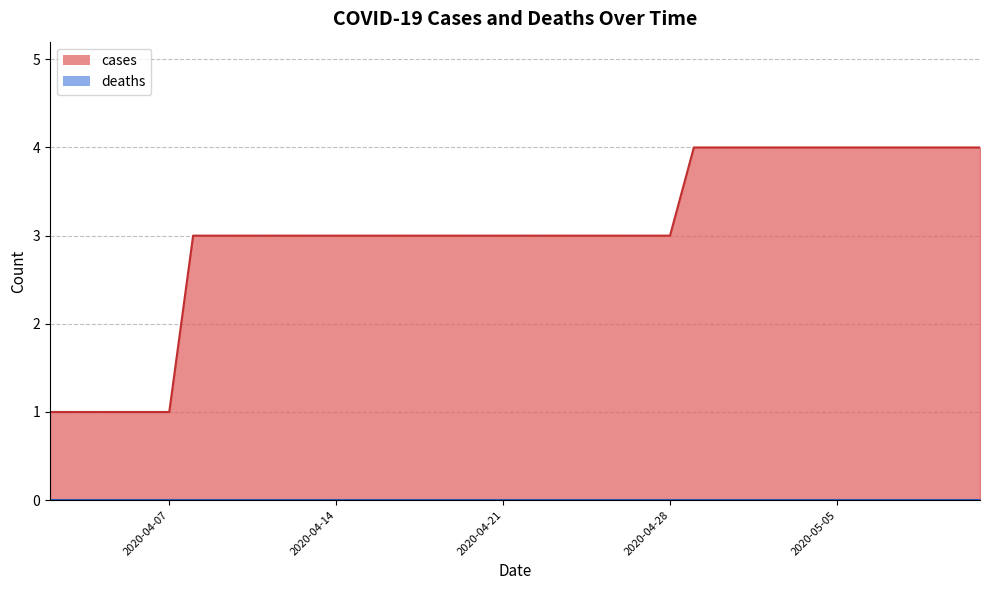

True or false: deaths and cases cross at least once.

False